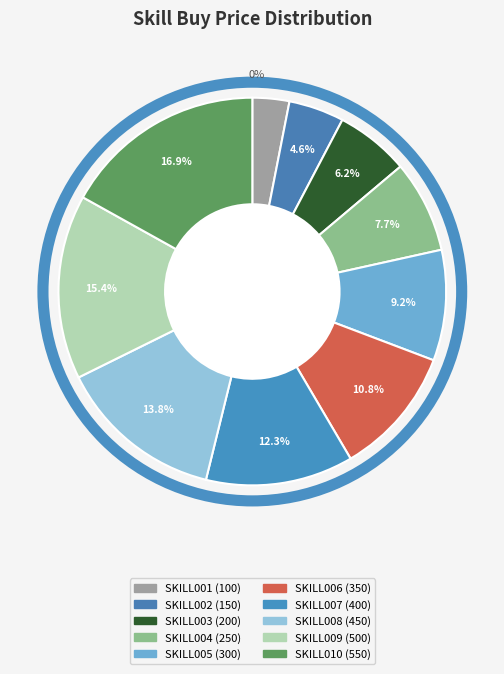

To the nearest percent, what is the combined percentage of SKILL010 and SKILL004?

25%